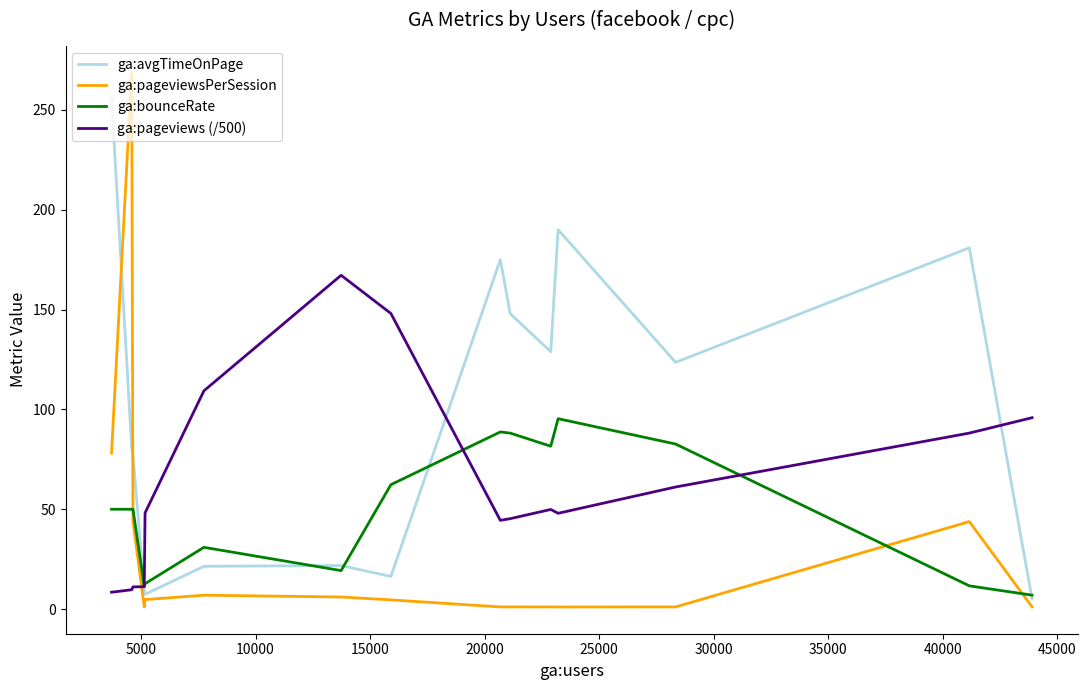

What is the sum of all ga:pageviewsPerSession values?

464.8